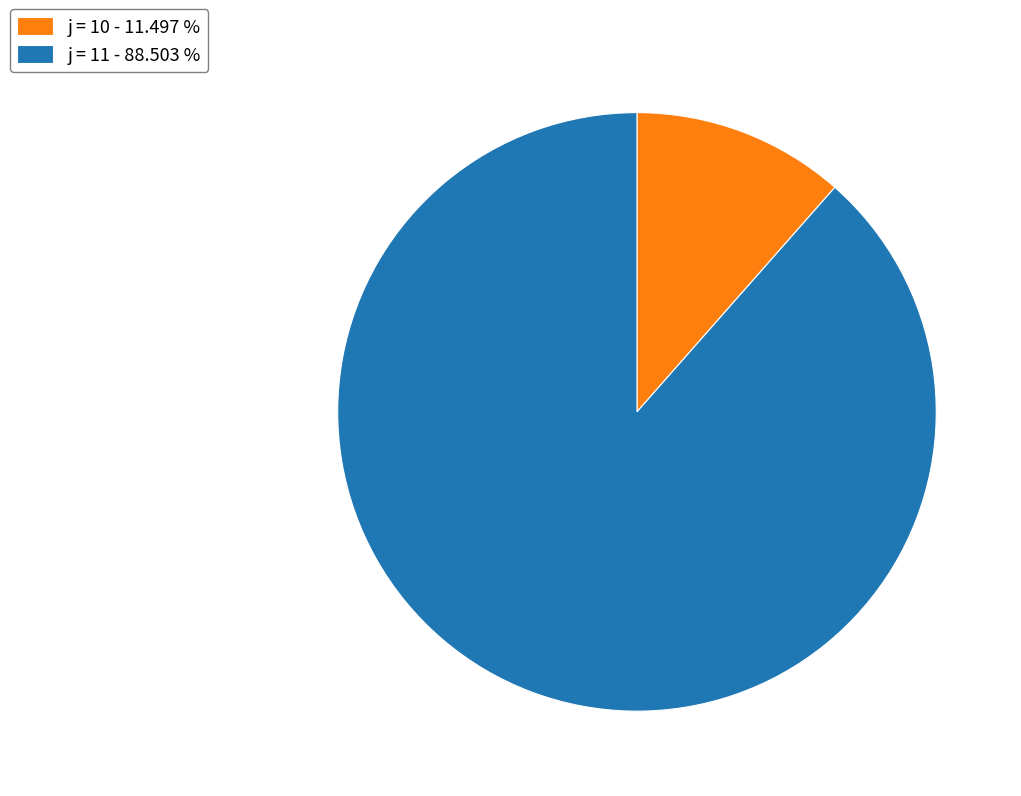

Combined, do j = 11 - 88.503 % and j = 10 - 11.497 % account for over 50%?

Yes